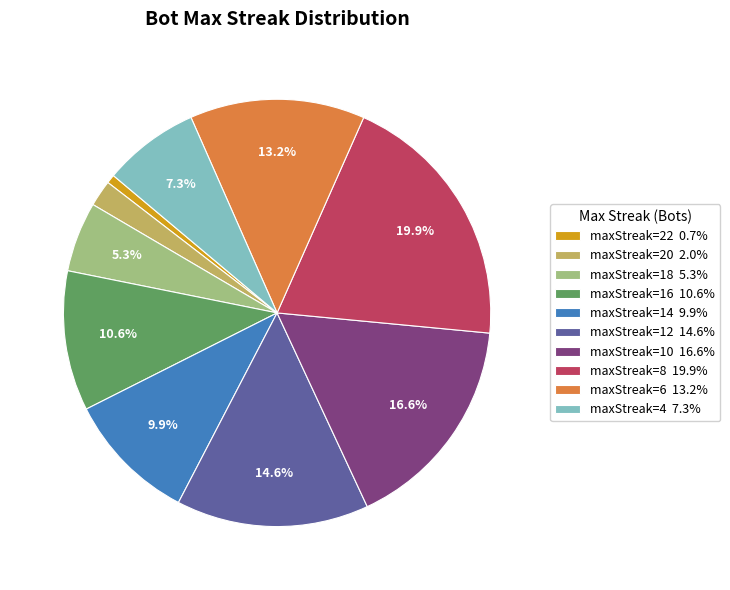

Does maxStreak=8 19.9% represent more than half of the total?

No